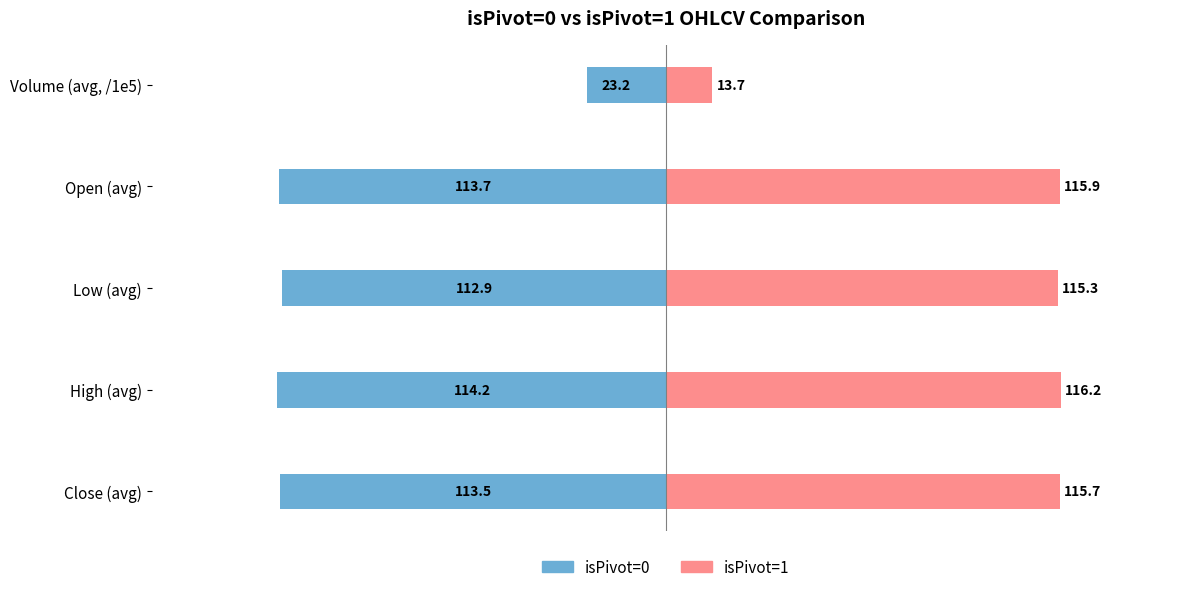

How many data points in isPivot=0 are above -113?

2